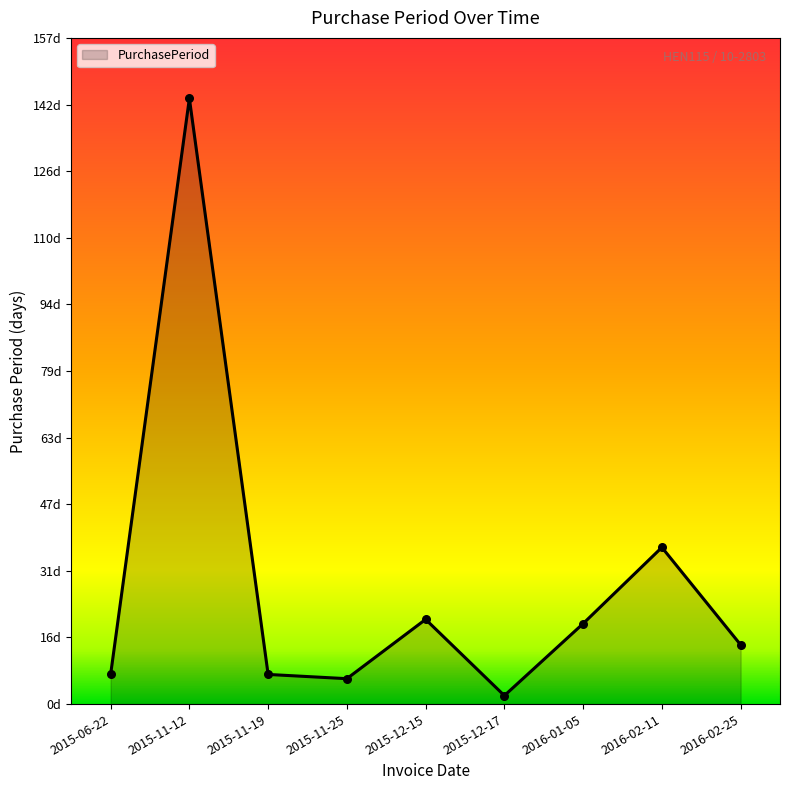

Is this an area chart (filled region under the line)?

Yes